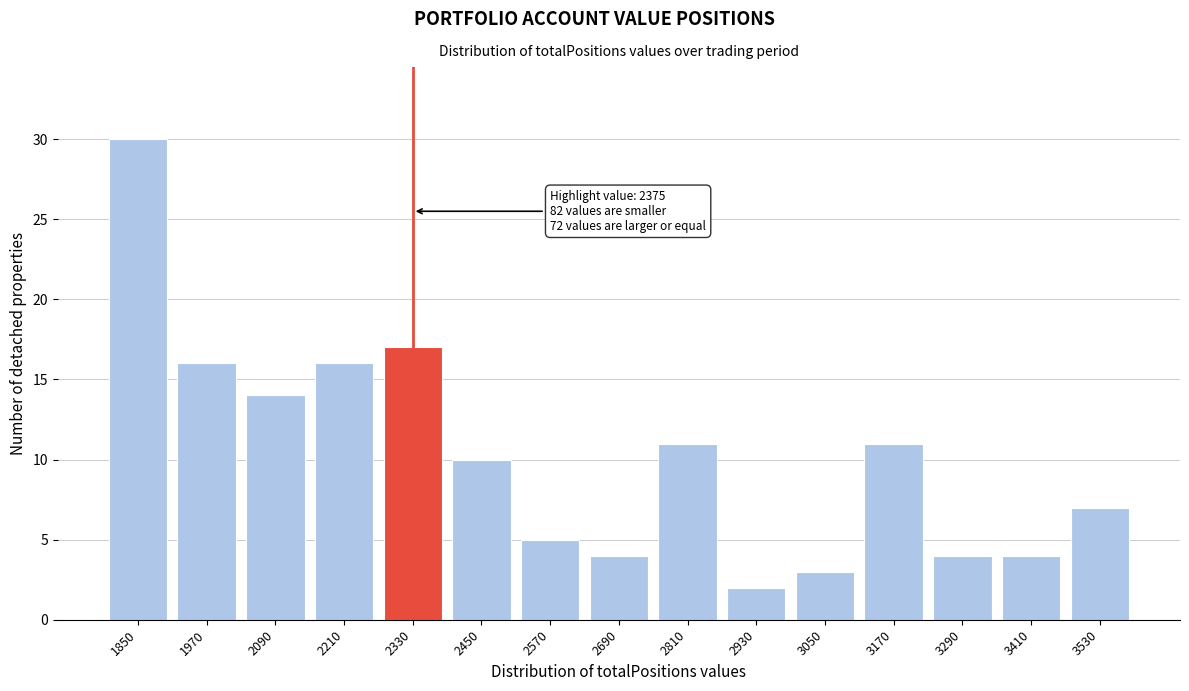

Reading right to left, what are all the values shown in this chart?

7	4	4	11	3	2	11	4	5	10	17	16	14	16	30